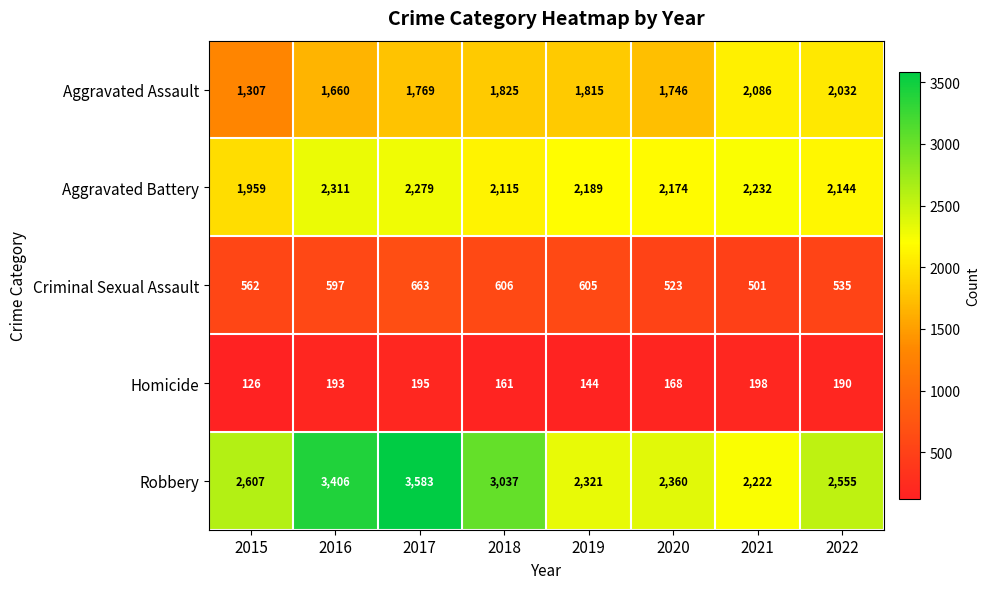

What is the difference between the maximum and minimum values in the Robbery series?

1361